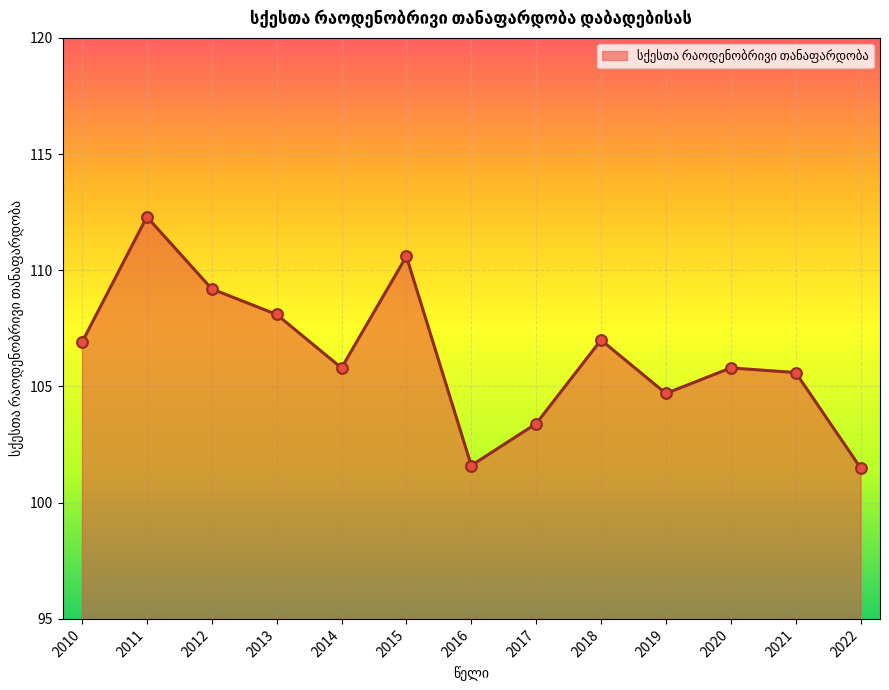

What is the ratio of the value at 2013 to the value at 2018?

1.0